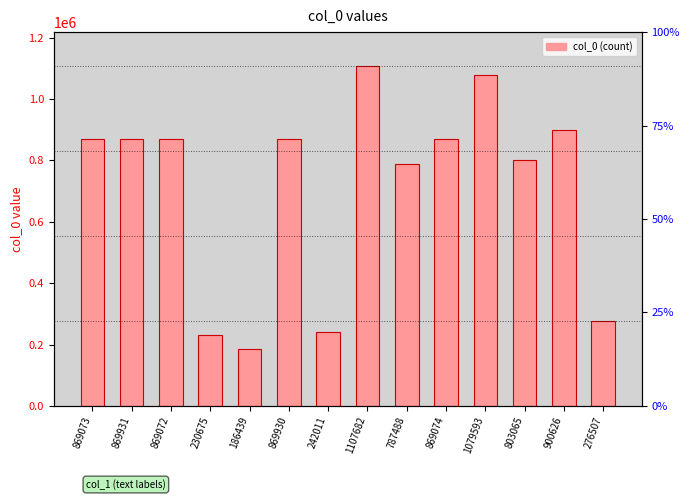

Approximately how many times larger is the value at 900626 compared to 869072?

1.0